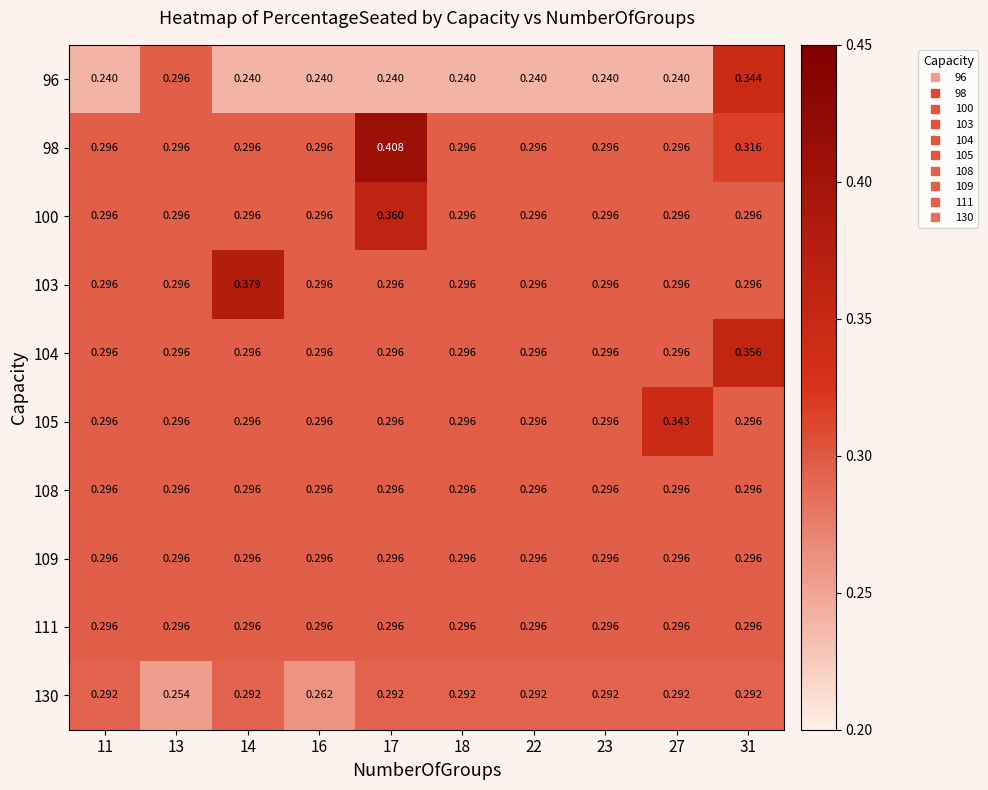

Is the value of 96 at 23 greater than the value of 103 at 13?

No